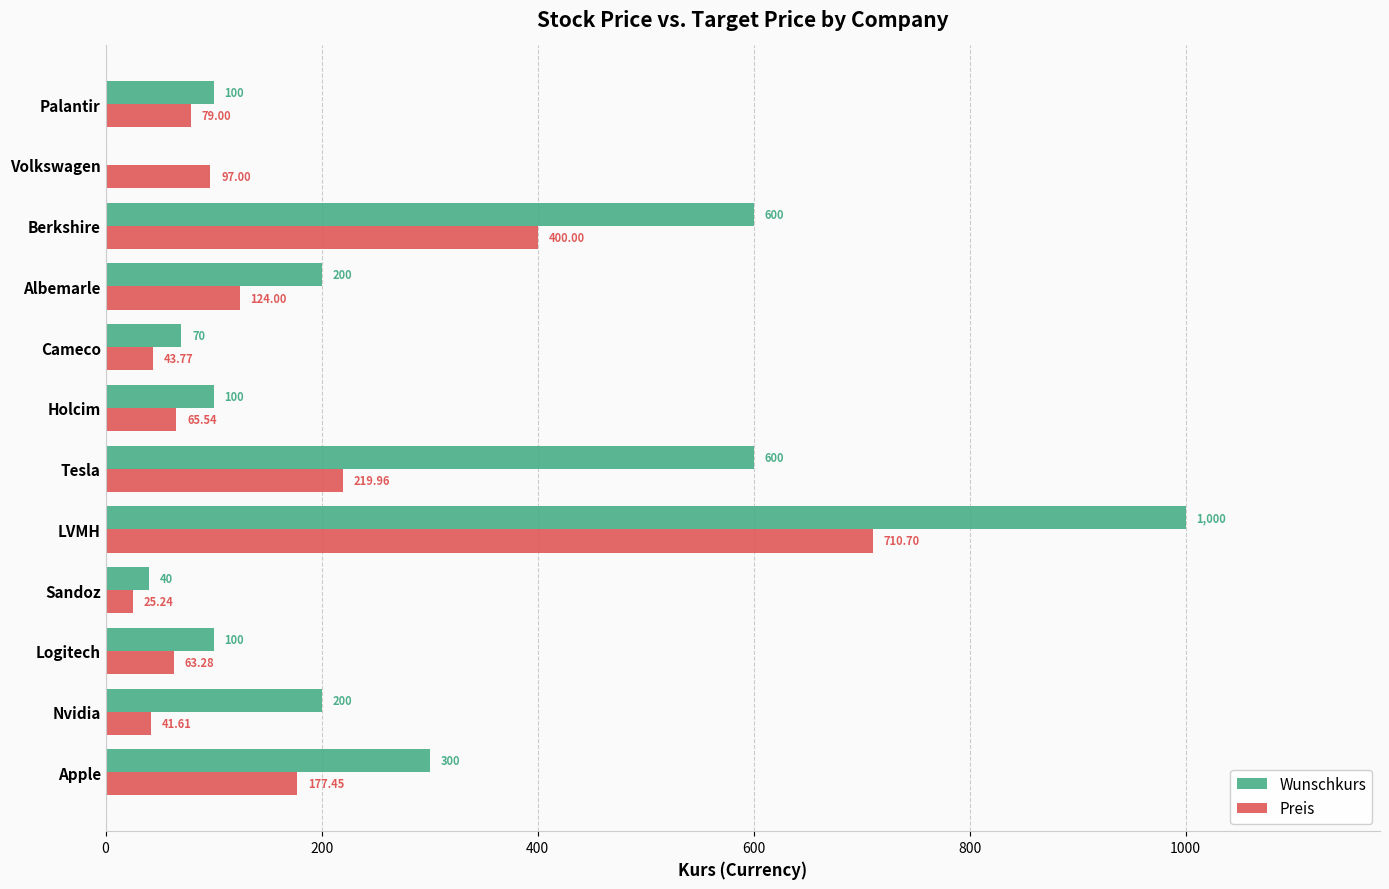

At which category does the chart reach its peak across all series?

LVMH